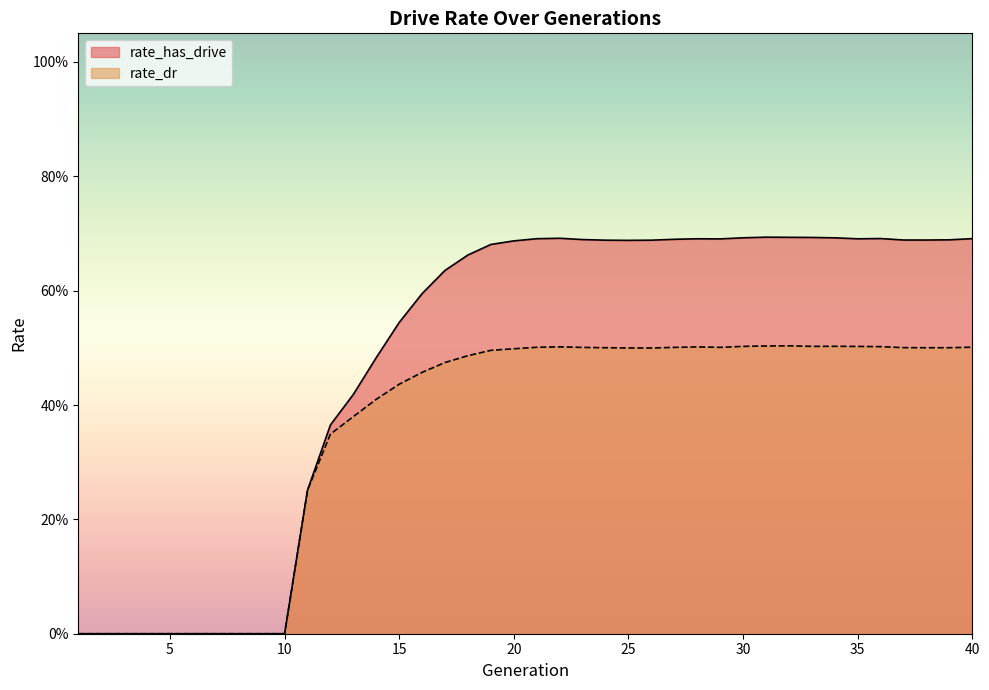

What is the average value of the rate_has_drive series?

0.5